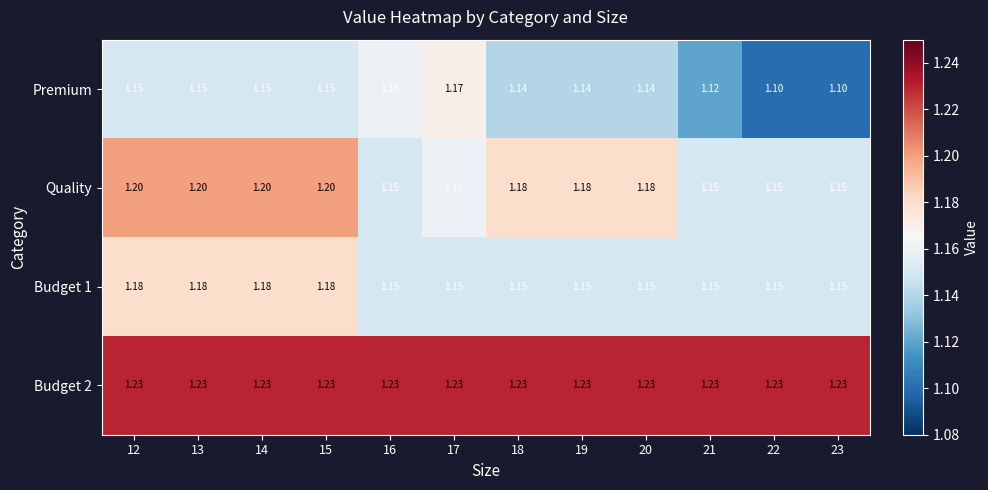

Which series has the largest range (max minus min)?

Premium